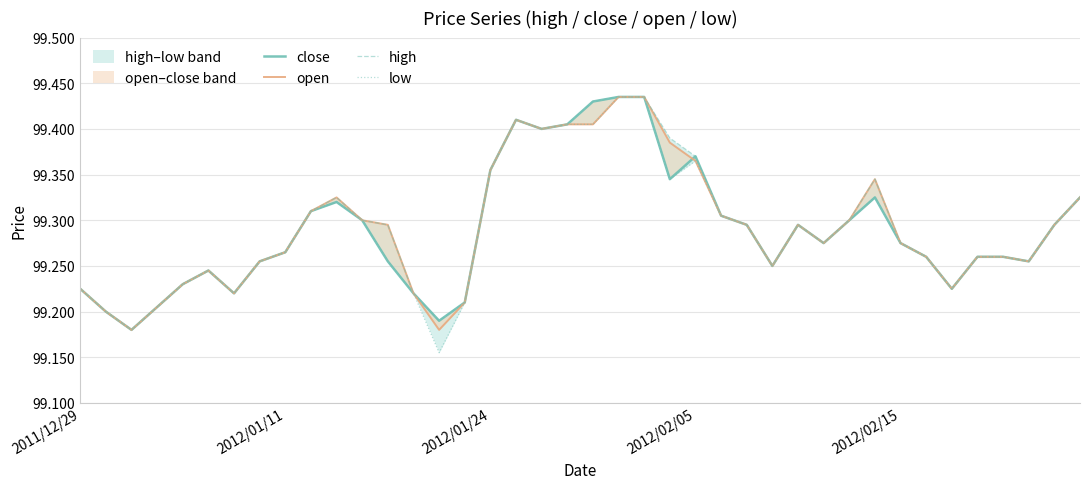

How many interior local valleys does the close series have?

9